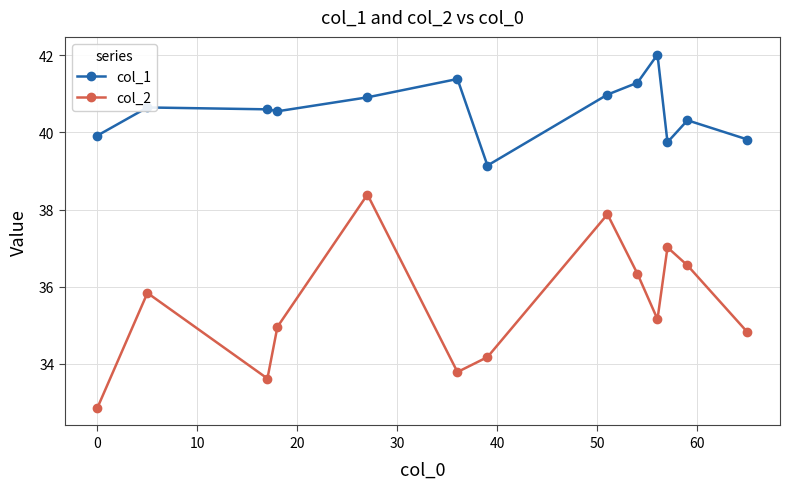

How many categories are shown in the chart?

13